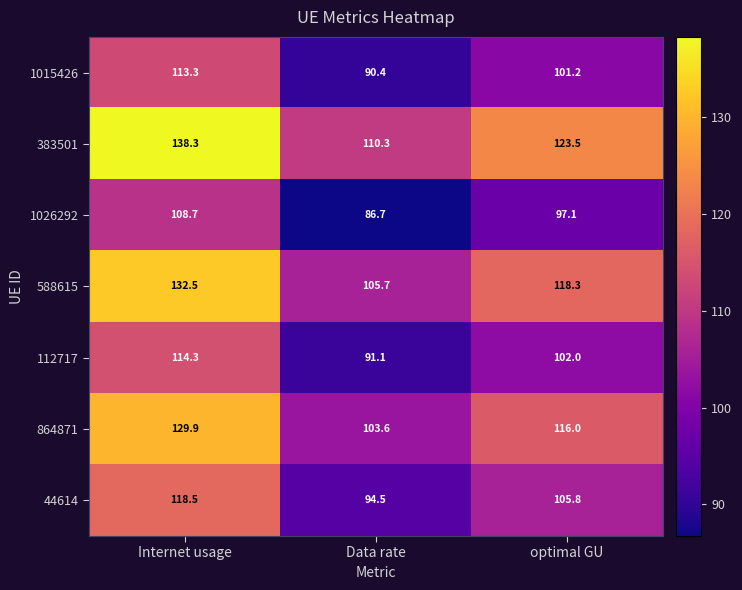

What is the difference between the highest and lowest values at Internet usage?

29.6